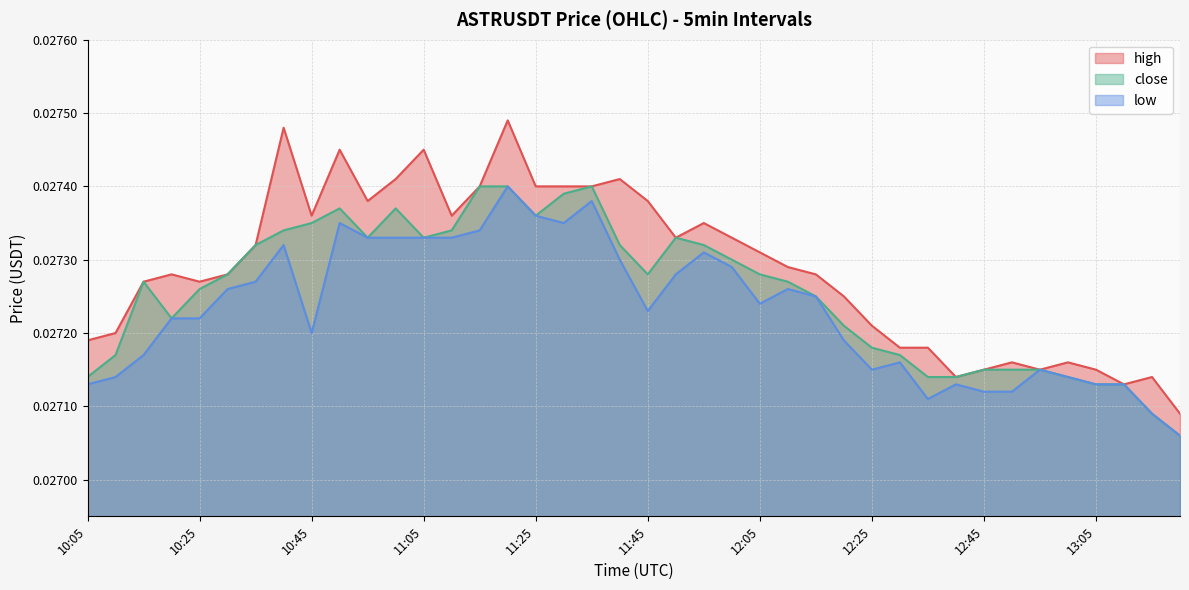

Rank the series by their average value, from highest to lowest.

high, close, low